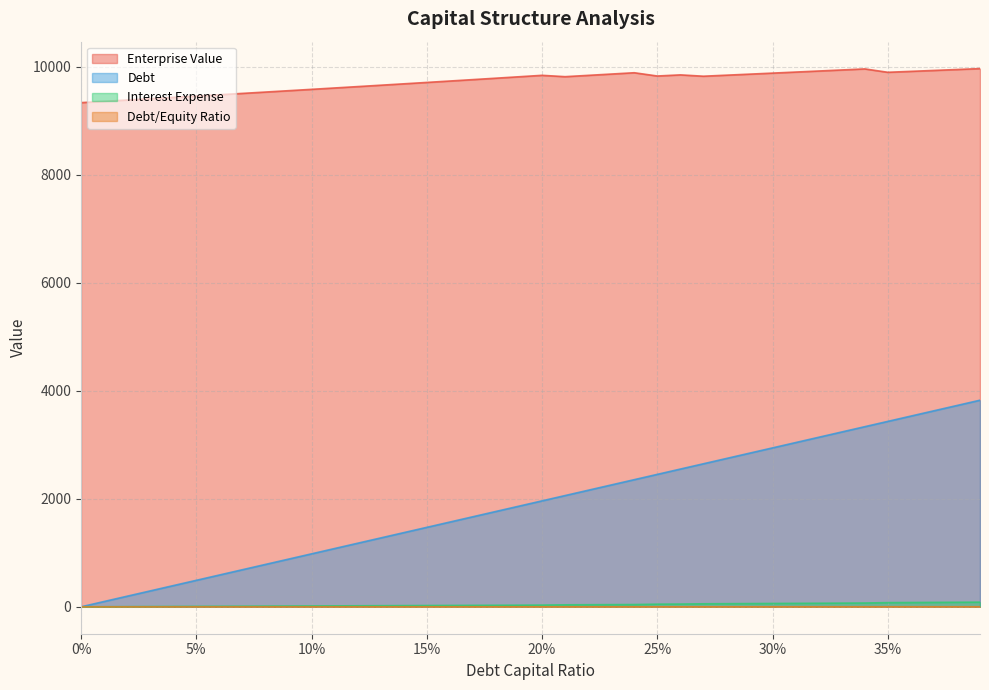

At how many categories does at least one series exceed 7725?

40